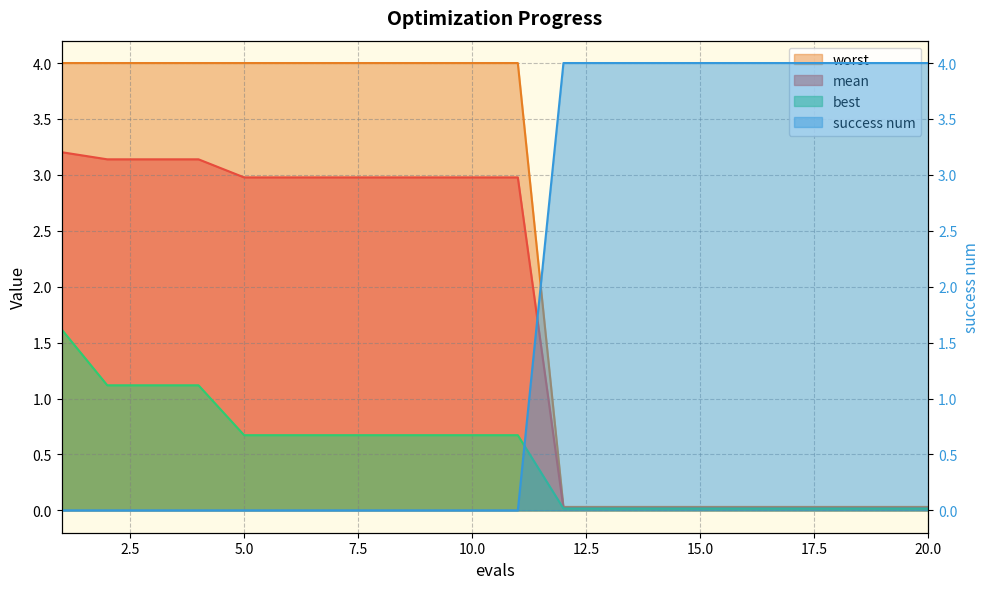

True or false: success num and best cross at least once.

True